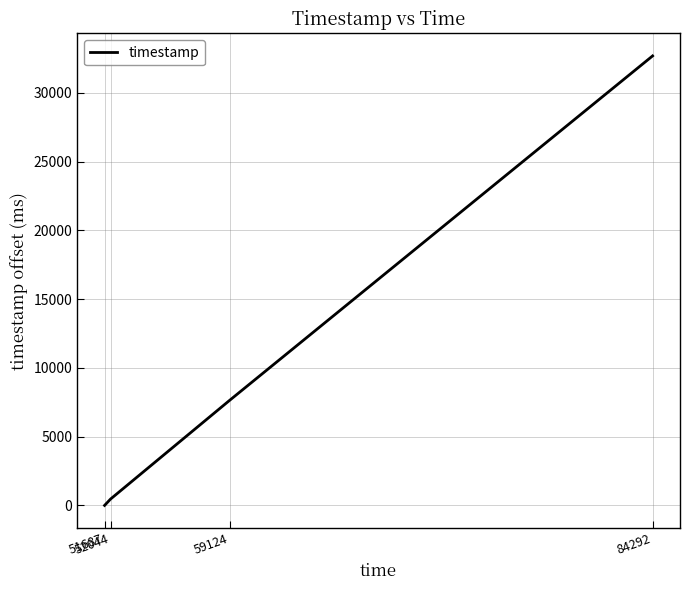

How many distinct data groups are displayed?

1